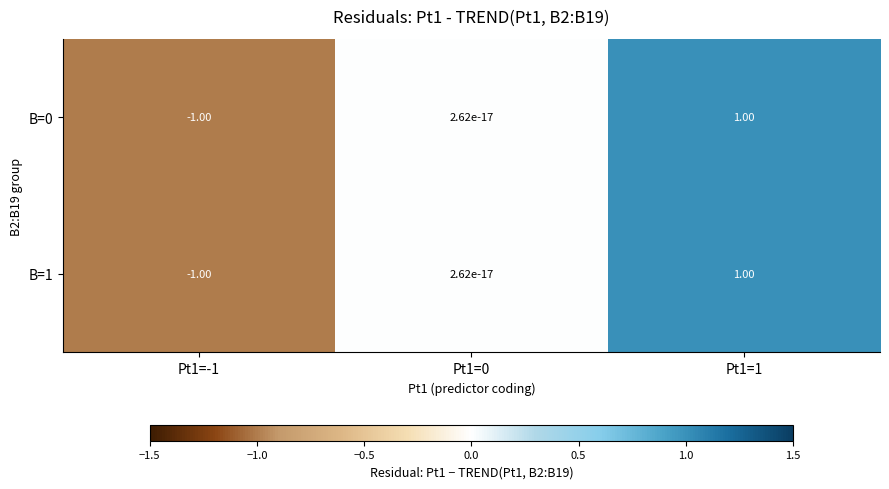

What is the difference between the maximum and minimum values in the B=0 series?

2.0